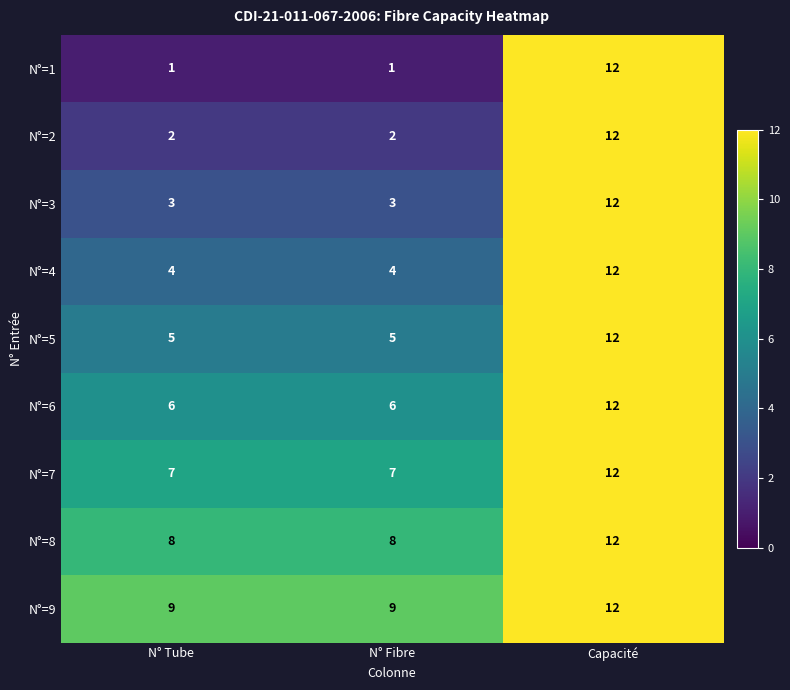

How many distinct data groups are displayed?

9